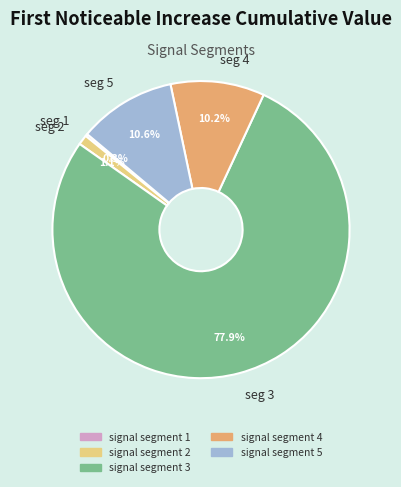

What percentage do seg 4 and seg 2 together represent?

11.3%